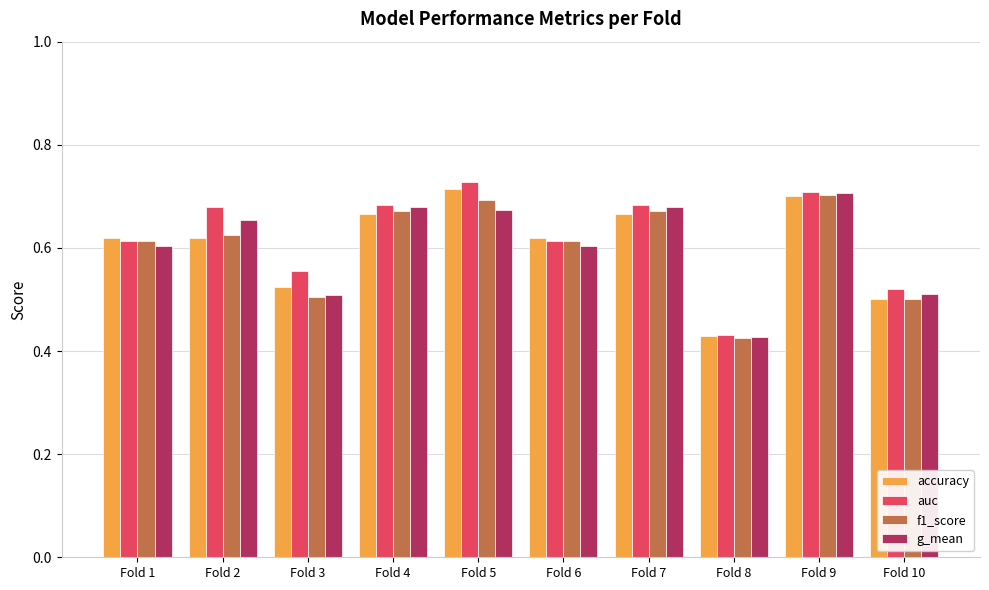

At which category does the chart reach its minimum across all series?

Fold 8